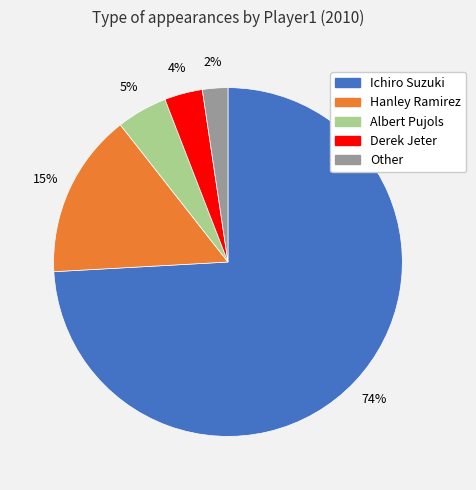

Between Derek Jeter and Hanley Ramirez, which is larger?

Hanley Ramirez